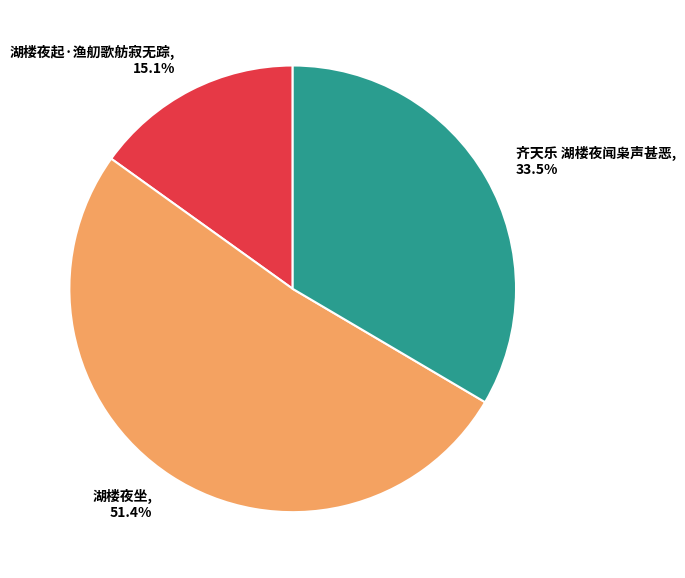

Between 湖楼夜起·渔舠歌舫寂无踪 and 齐天乐 湖楼夜闻枭声甚恶, which is larger?

齐天乐 湖楼夜闻枭声甚恶